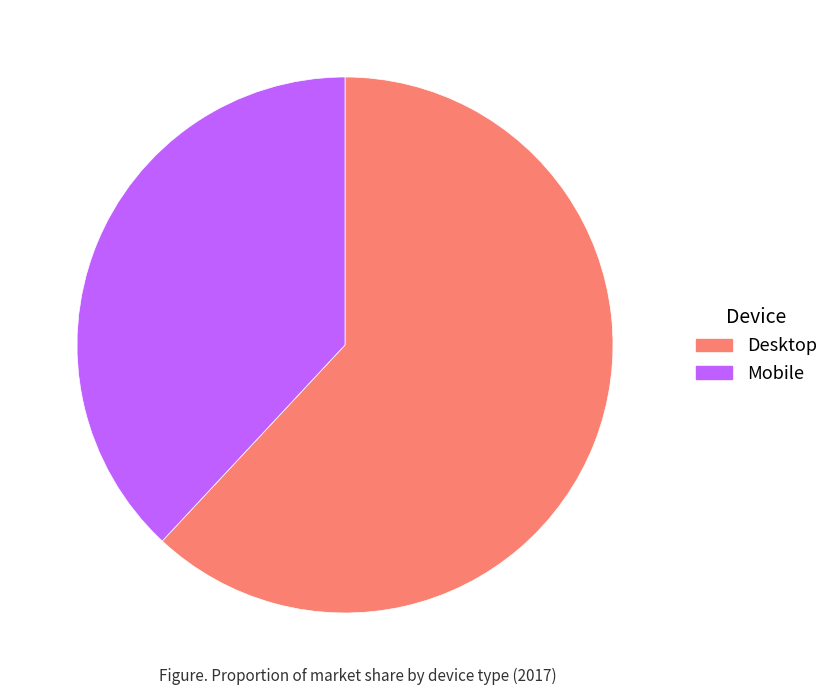

Between Mobile and Desktop, which is larger?

Desktop